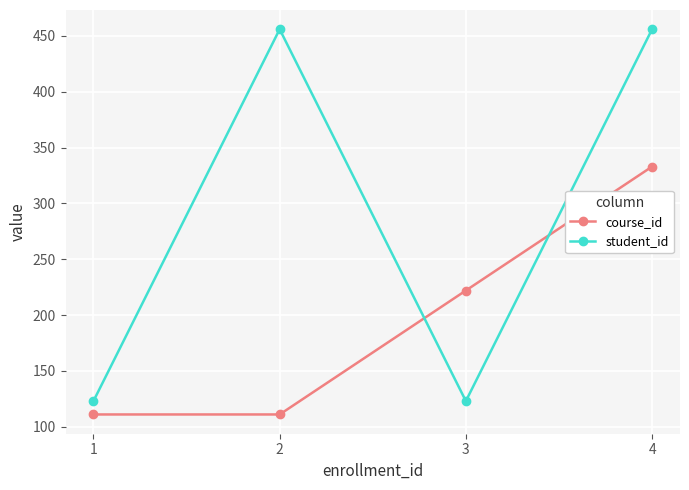

List the series in order of their peak value, highest first.

student_id, course_id